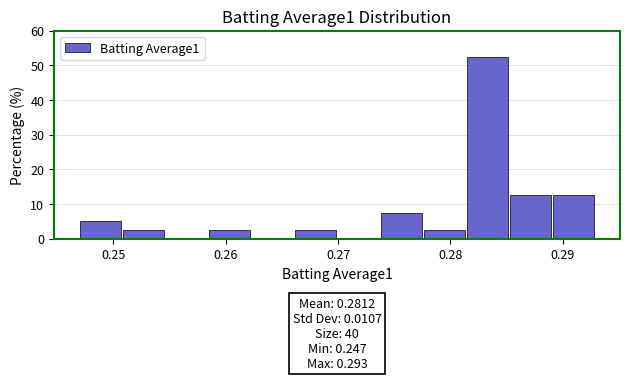

Around what value on the x-axis is the tallest bar? Give the approximate position of its centre, as read against the axis.

0.283